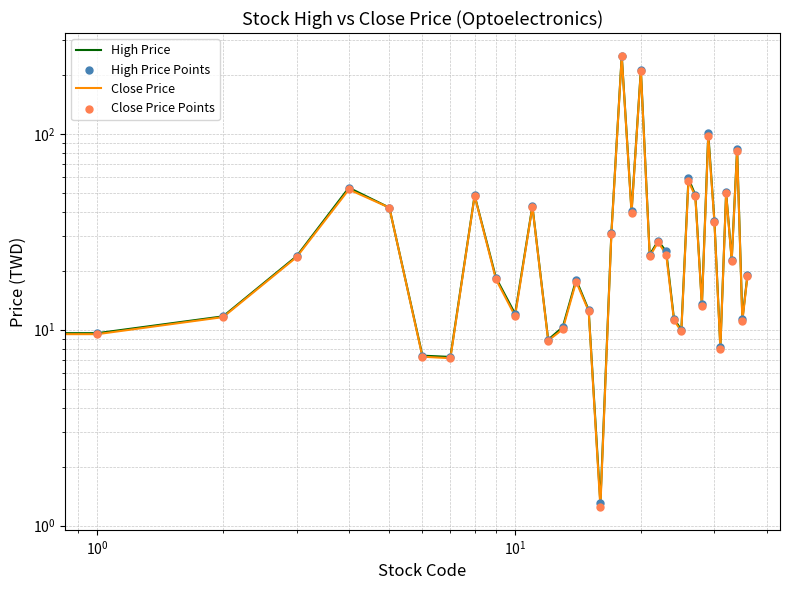

Which series has the largest total across all categories?

High Price